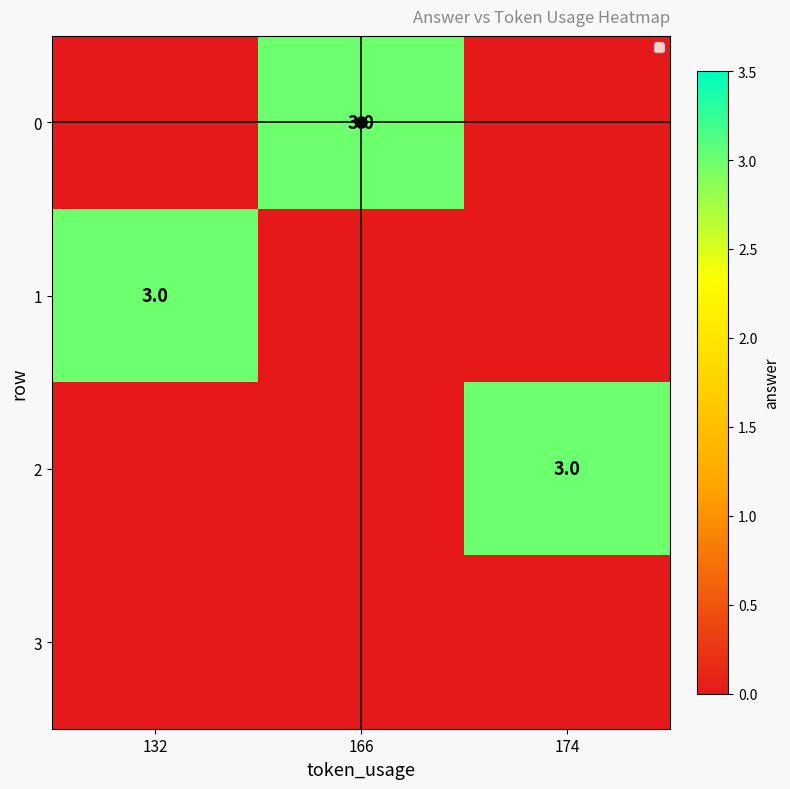

The 2 series shows 3 at 174. True or false?

True